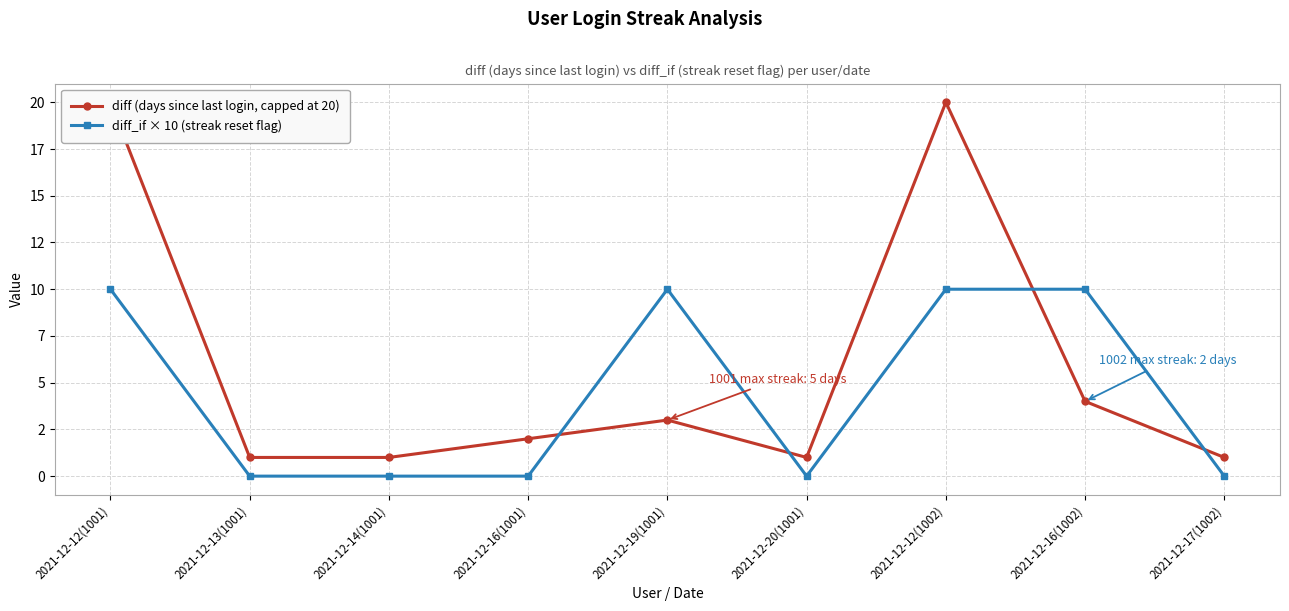

True or false: diff_if × 10 (streak reset flag) and diff (days since last login, capped at 20) cross at least once.

True